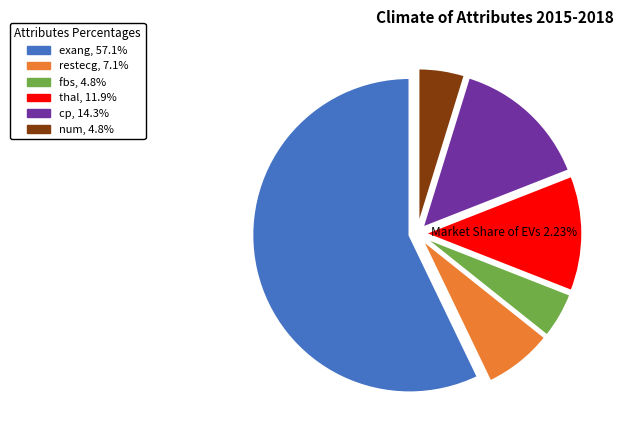

Is the sum of num, 4.8% and thal, 11.9% greater than half?

No